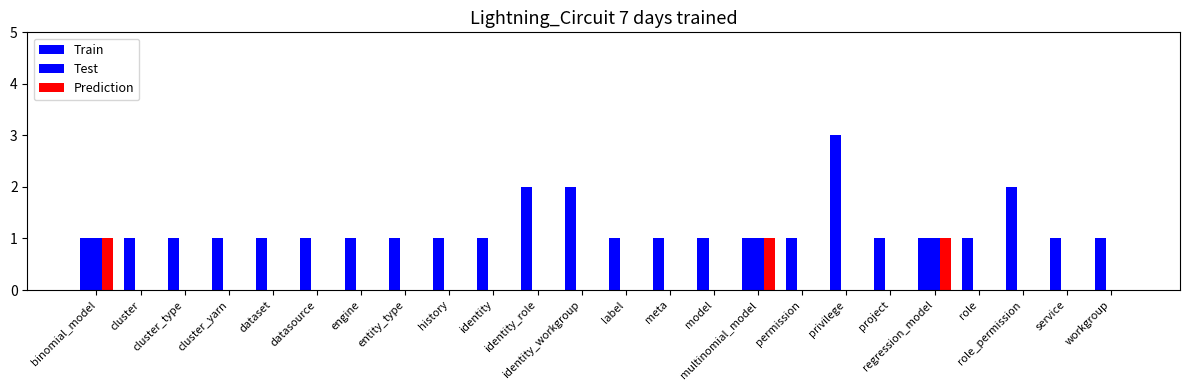

Between service and cluster_type, which is larger?

service